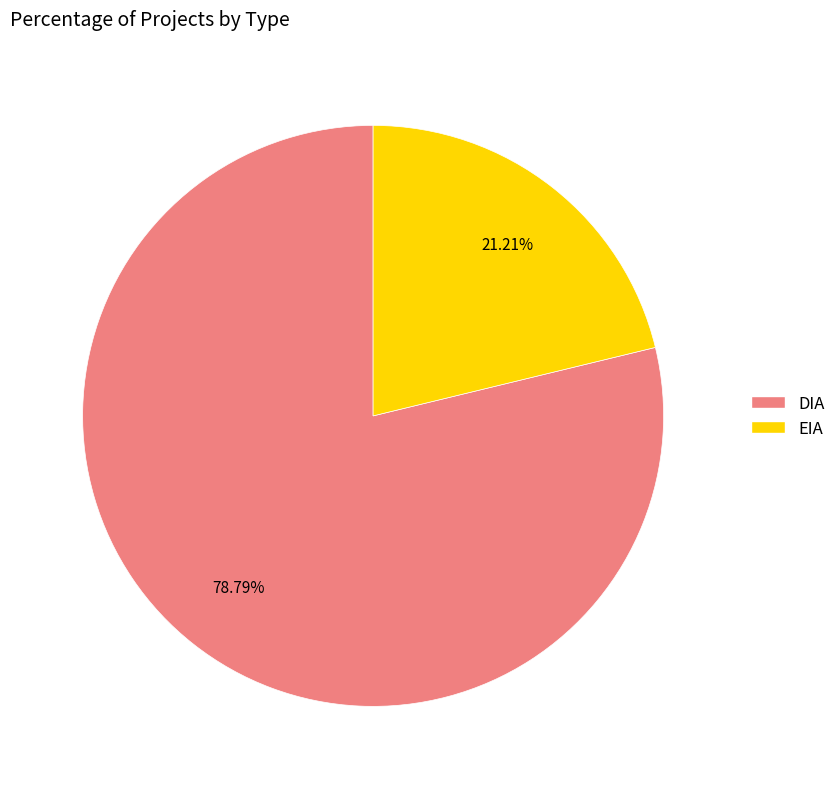

Combined, what portion of the pie is DIA and EIA?

100.0%